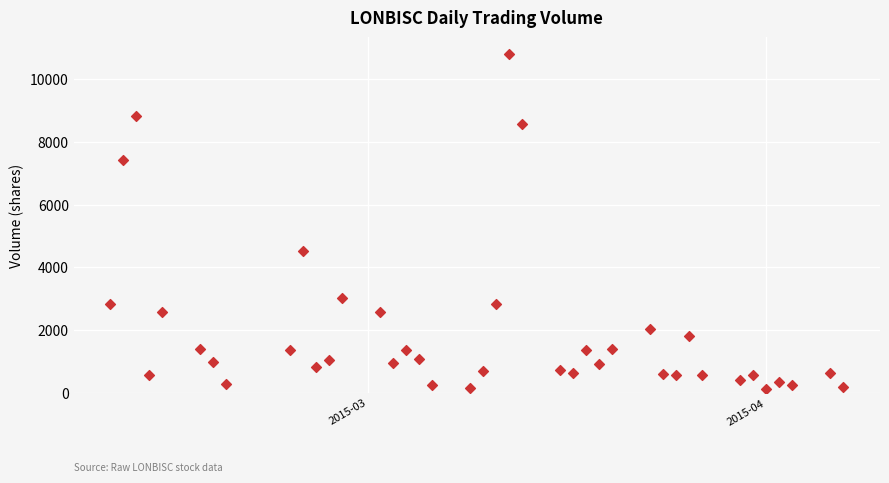

What is the range of Y values (max minus min)?

10698.0